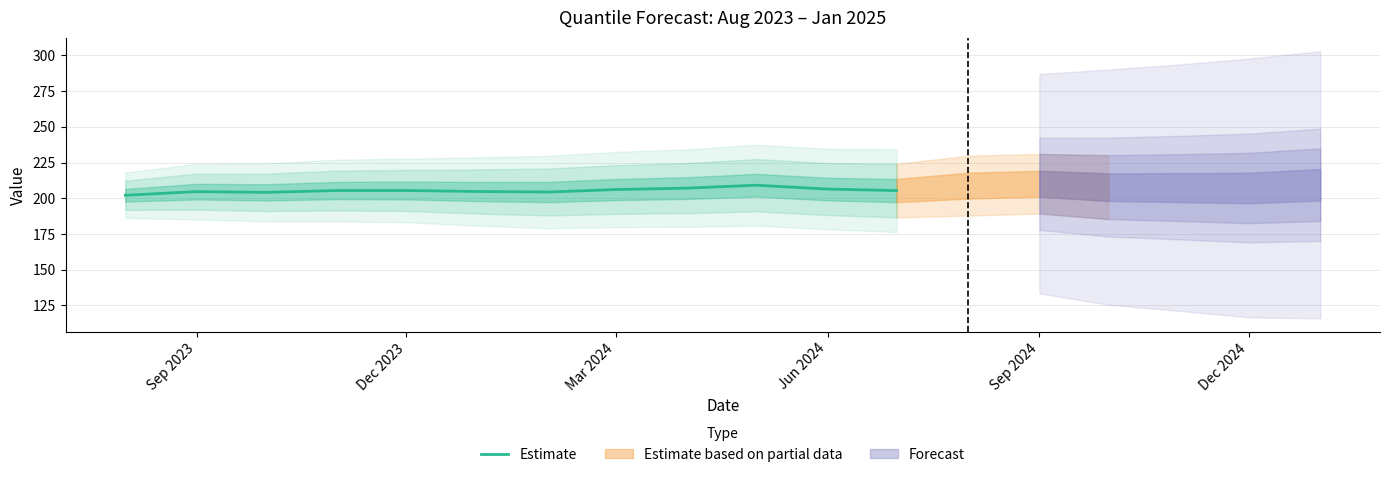

Is it true that Estimate equals 205.4 at Dec 2023?

True